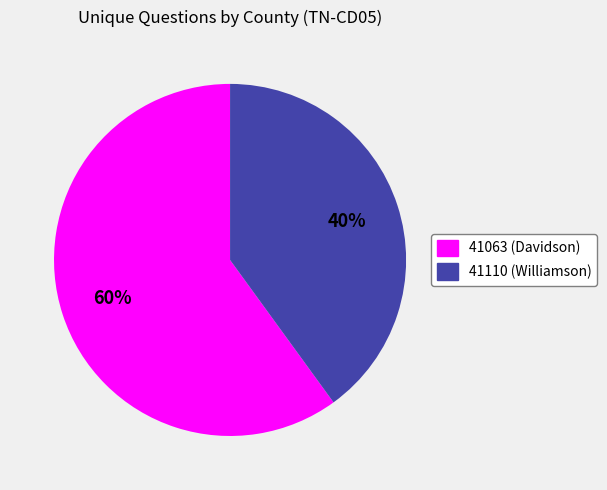

To the nearest percent, what portion does 41063 (Davidson) represent?

60%